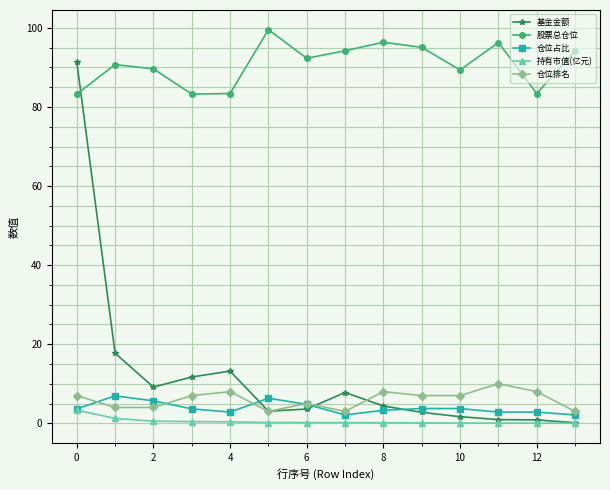

True or false: 仓位占比 and 股票总仓位 cross at least once.

False